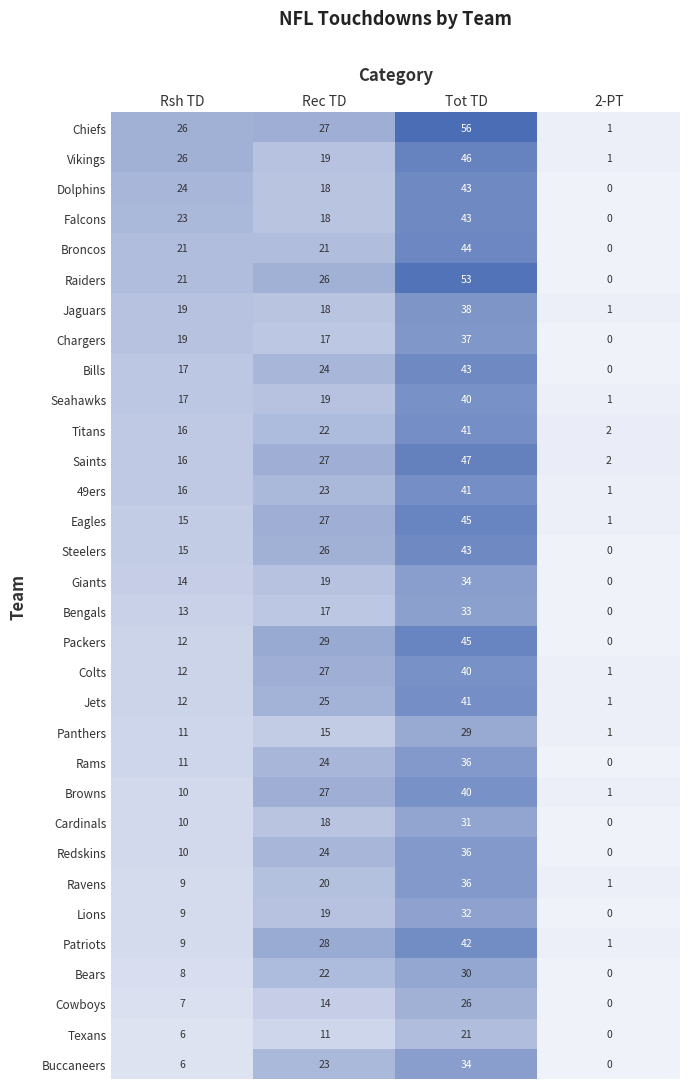

The Titans series shows 22 at Rec TD. True or false?

True